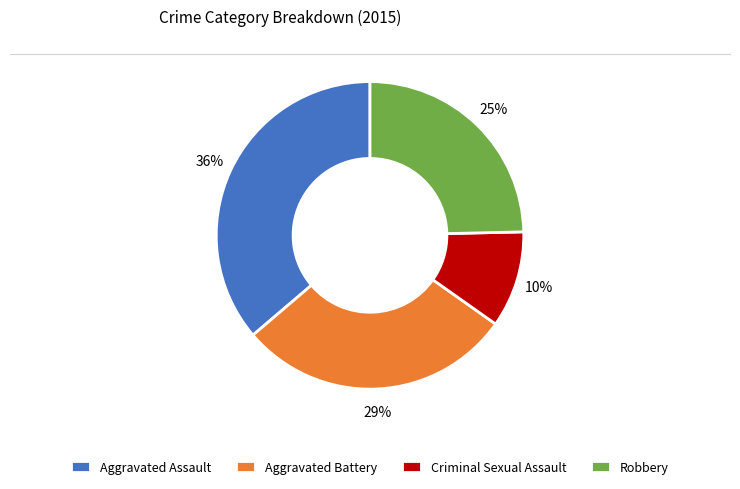

Combined, do Aggravated Assault and Aggravated Battery account for over 50%?

Yes